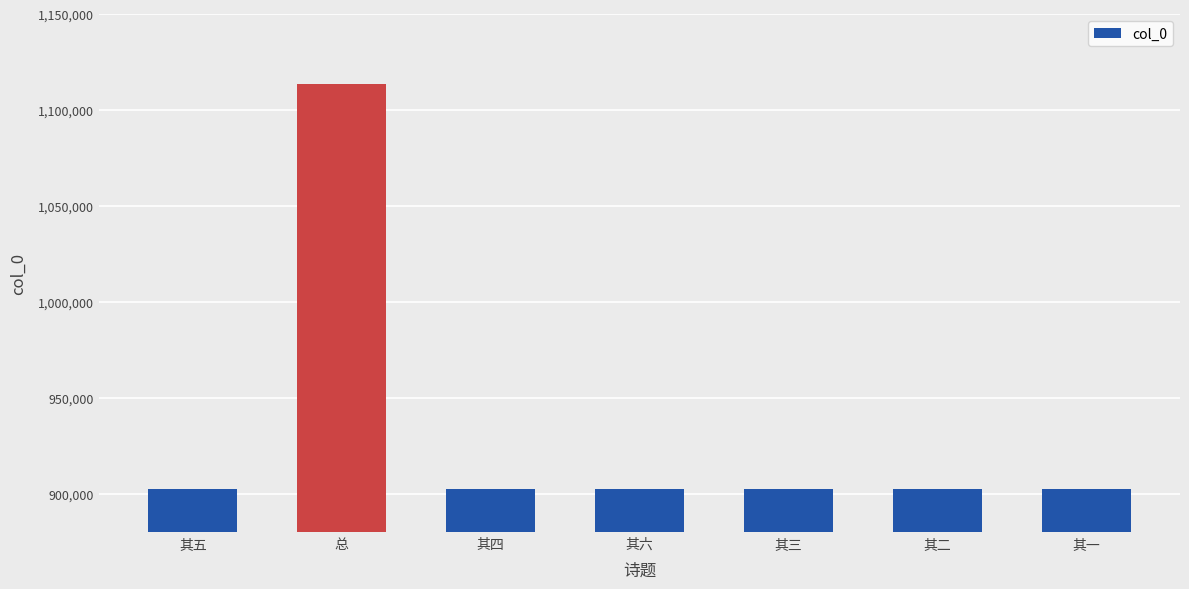

Which category has the highest value across all series?

总